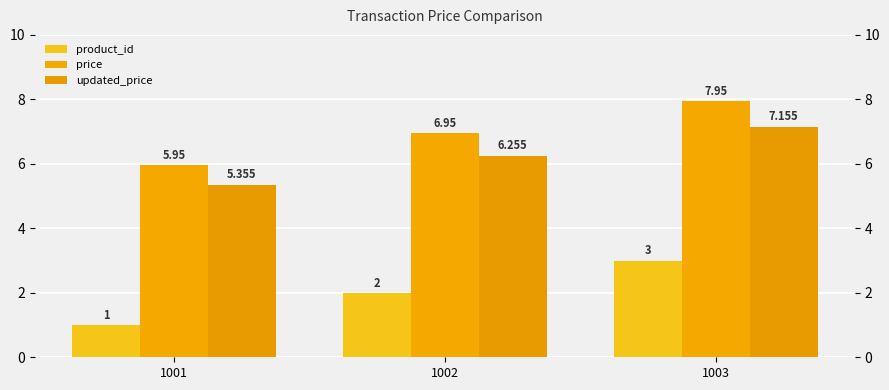

How many series are shown in this chart?

3